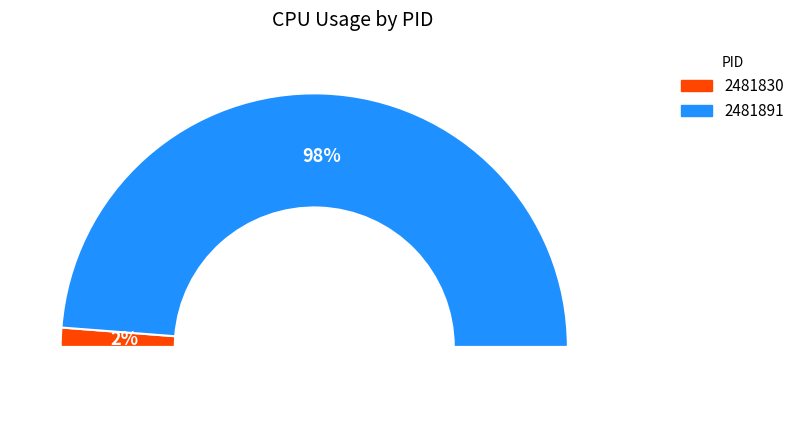

Which has a higher value, 2481830 or 2481891?

2481891